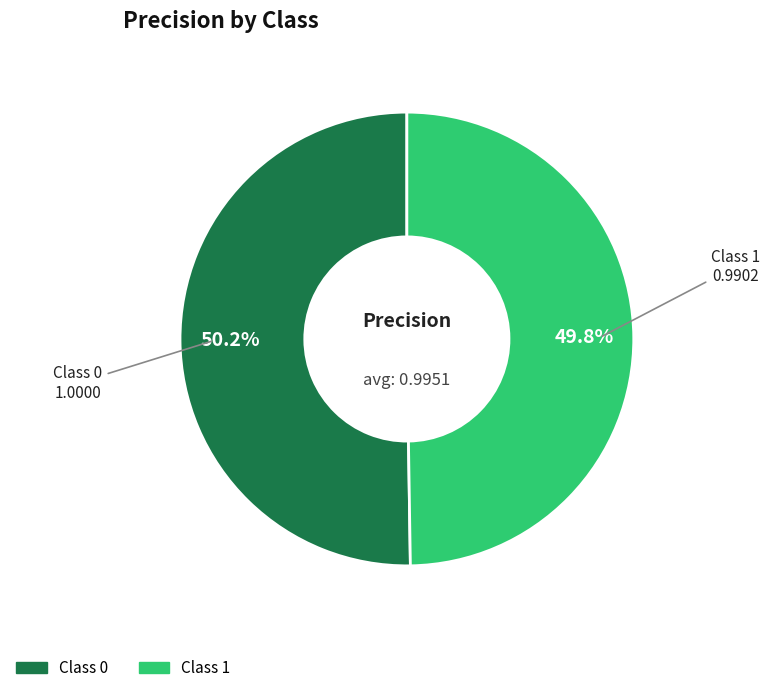

Is there any slice that represents more than half of the pie?

Yes